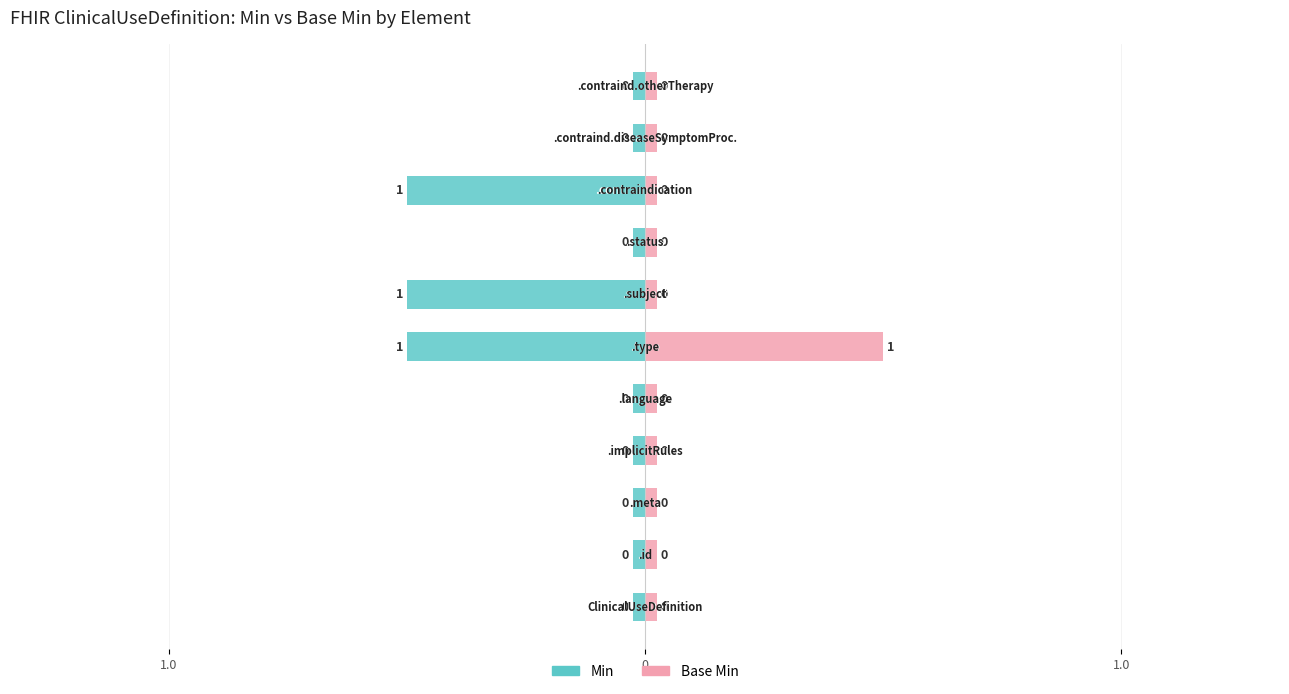

At which category is the sum across all series the highest?

ClinicalUseDefinition.type